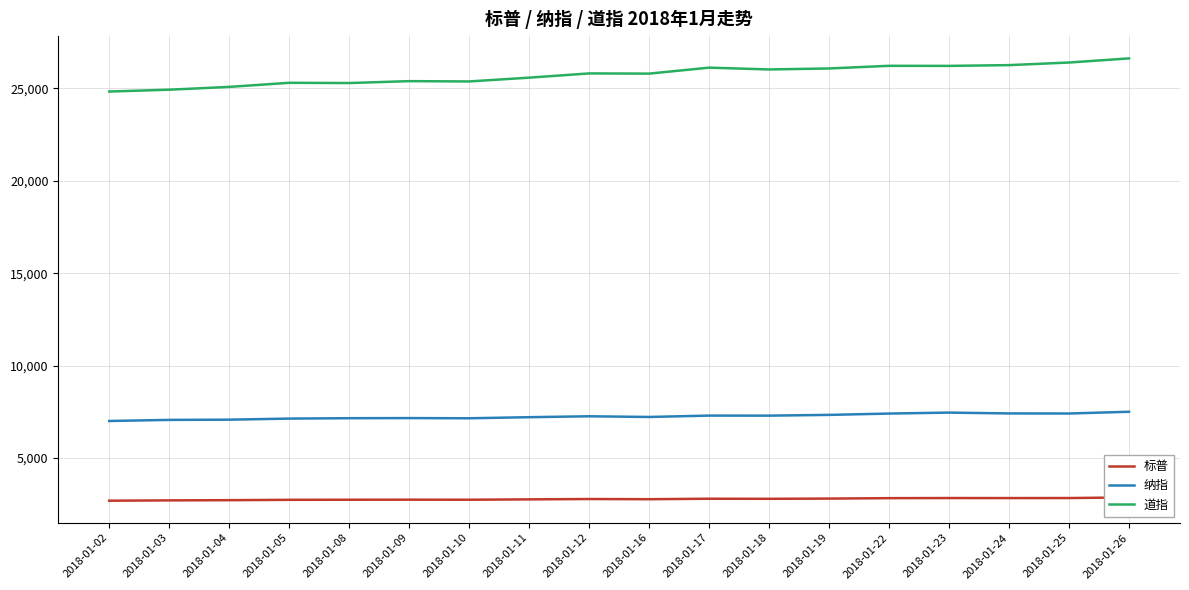

Between 2018-01-03 and 2018-01-25, which series saw the biggest shift?

道指